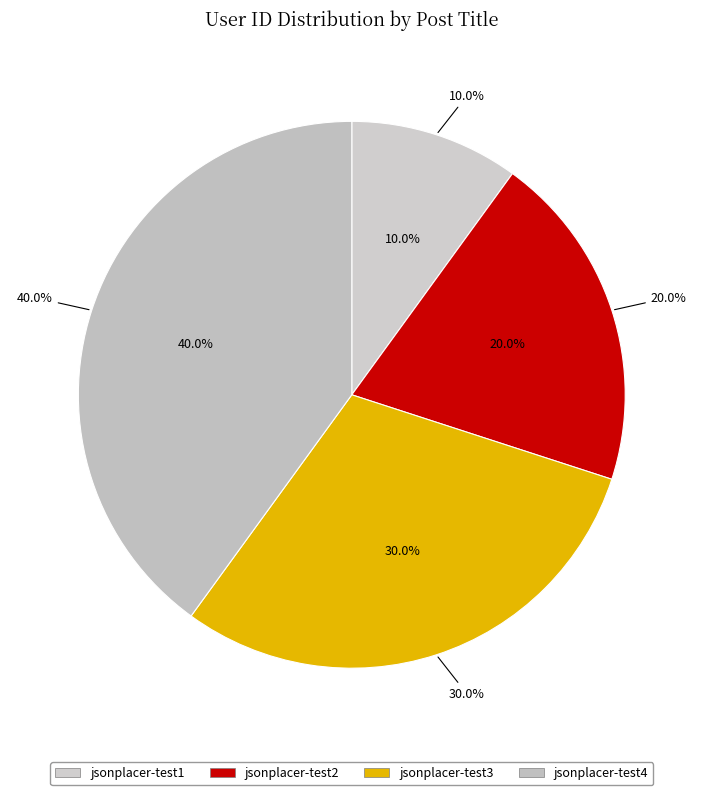

To the nearest percent, what portion does jsonplacer-test1 represent?

10%